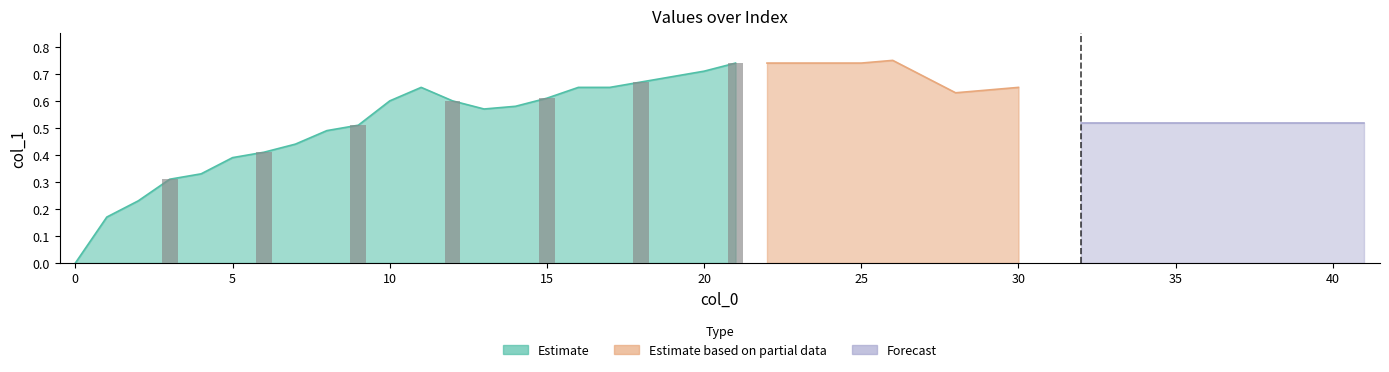

What is the value of the 29th bar from the left?

0.6